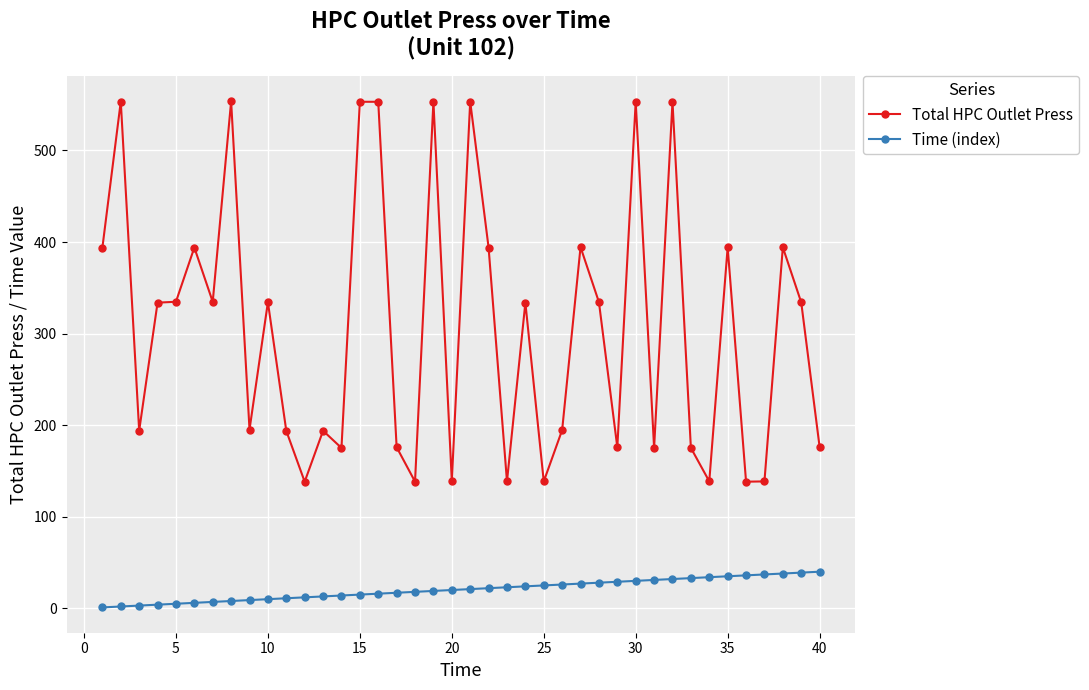

Rank the series by their maximum value, from lowest to highest.

Time (index), Total HPC Outlet Press